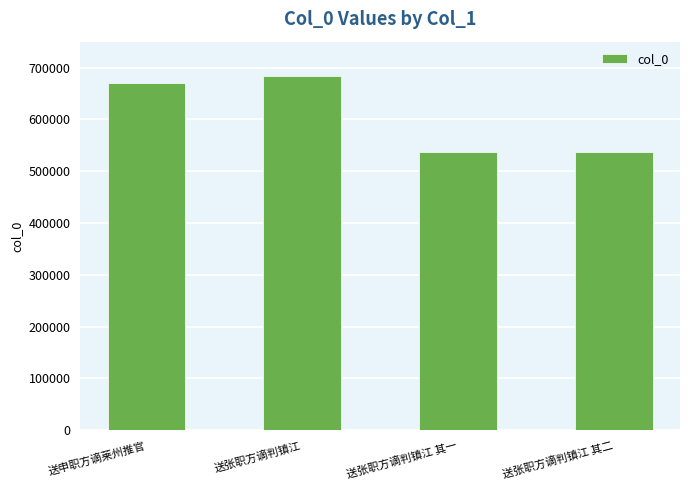

Is it true that the value at 送张职方谪判镇江 其一 is 537465?

True